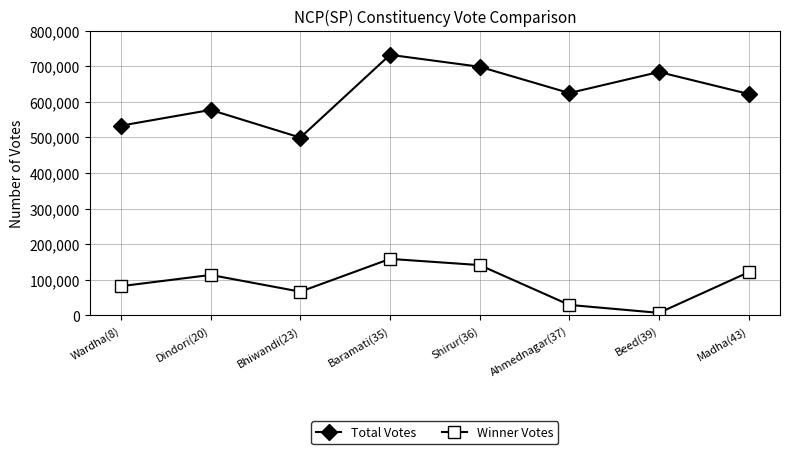

True or false: Total Votes and Winner Votes intersect in this chart.

False